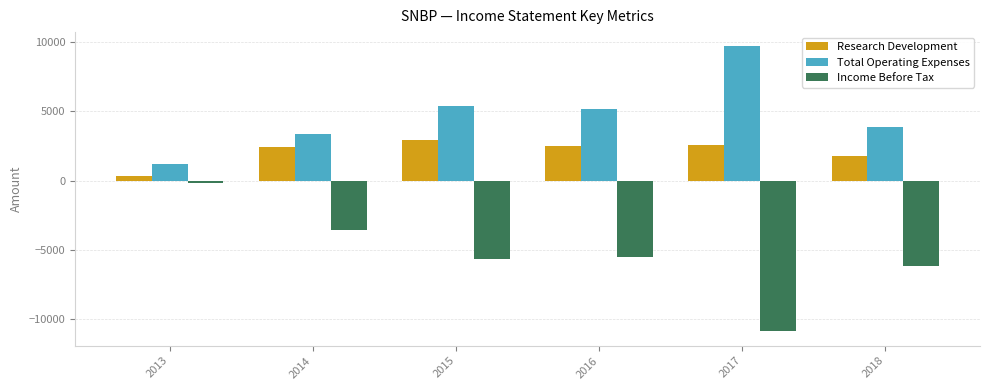

Which category has the lowest value in the Income Before Tax series?

2017